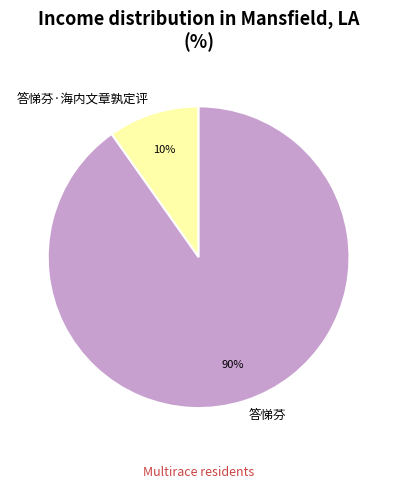

The 答悌芬 slice represents 90% of the pie. True or false?

True